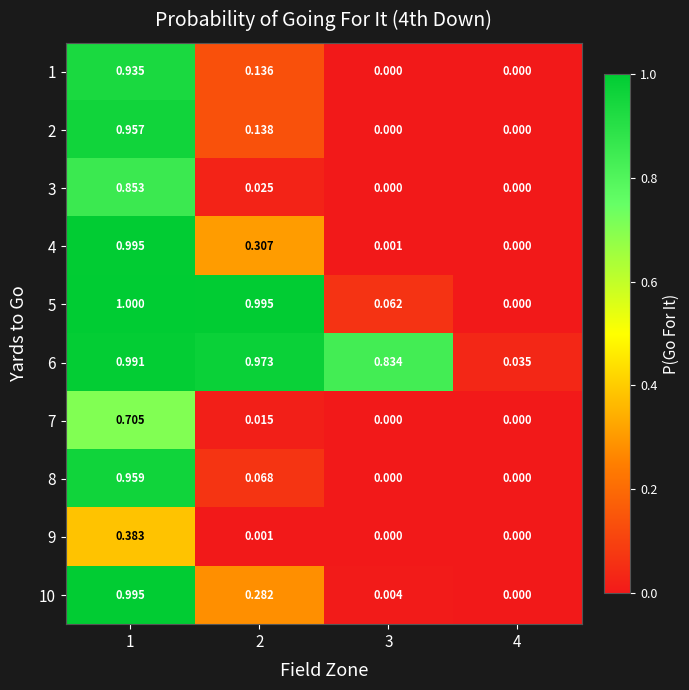

Is the value of 9 at 3 greater than the value of 1 at 2?

No